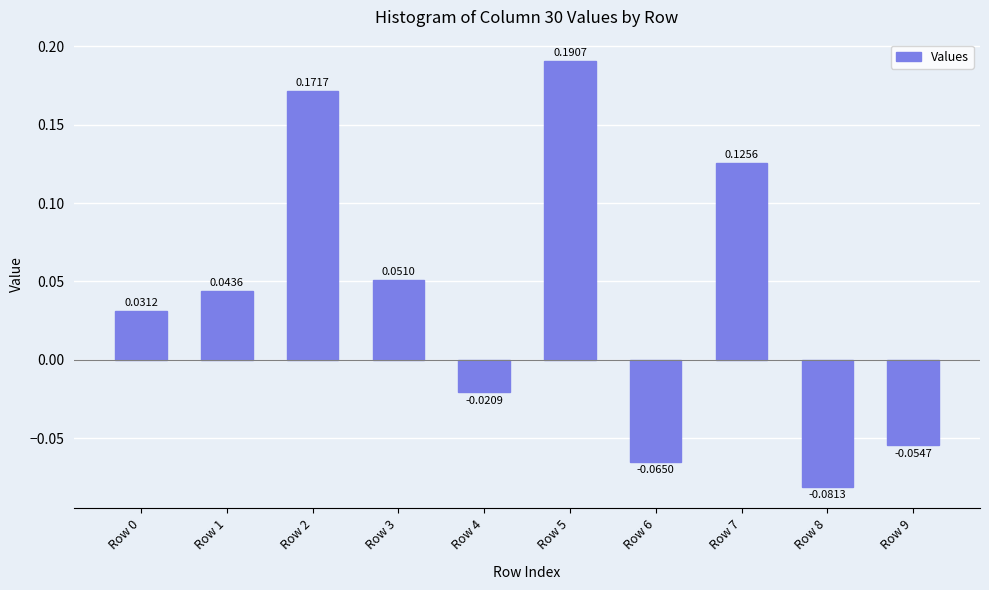

What is the change in value from Row 1 to Row 2?

+0.1